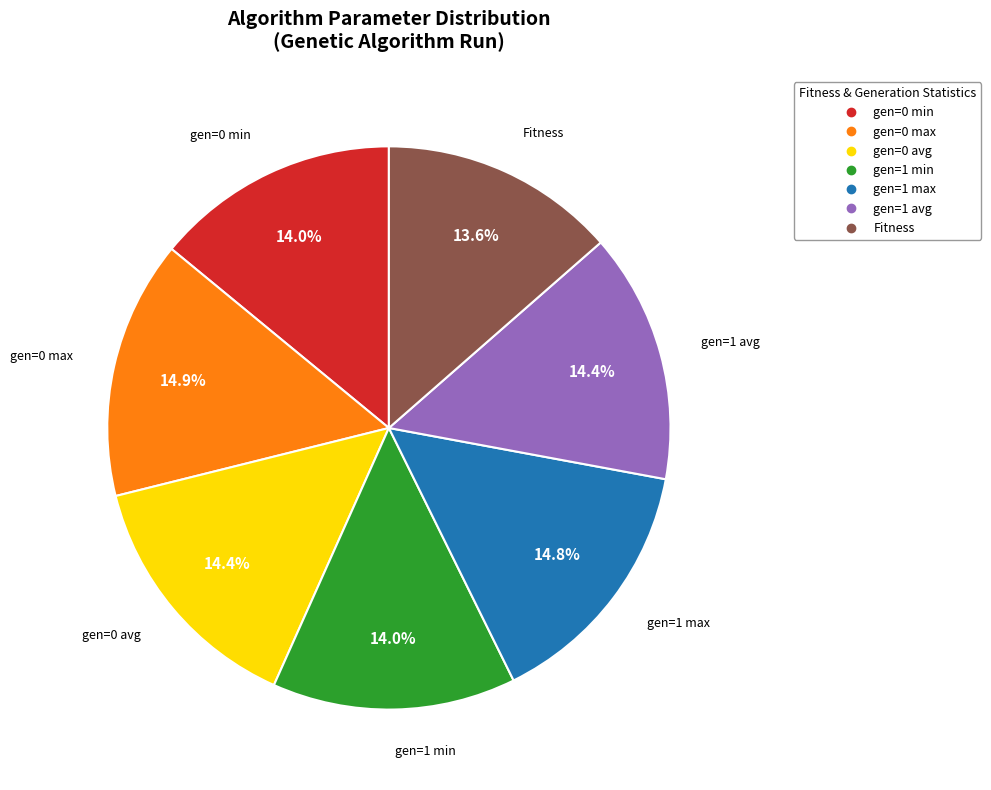

Count the number of slices in the pie.

7